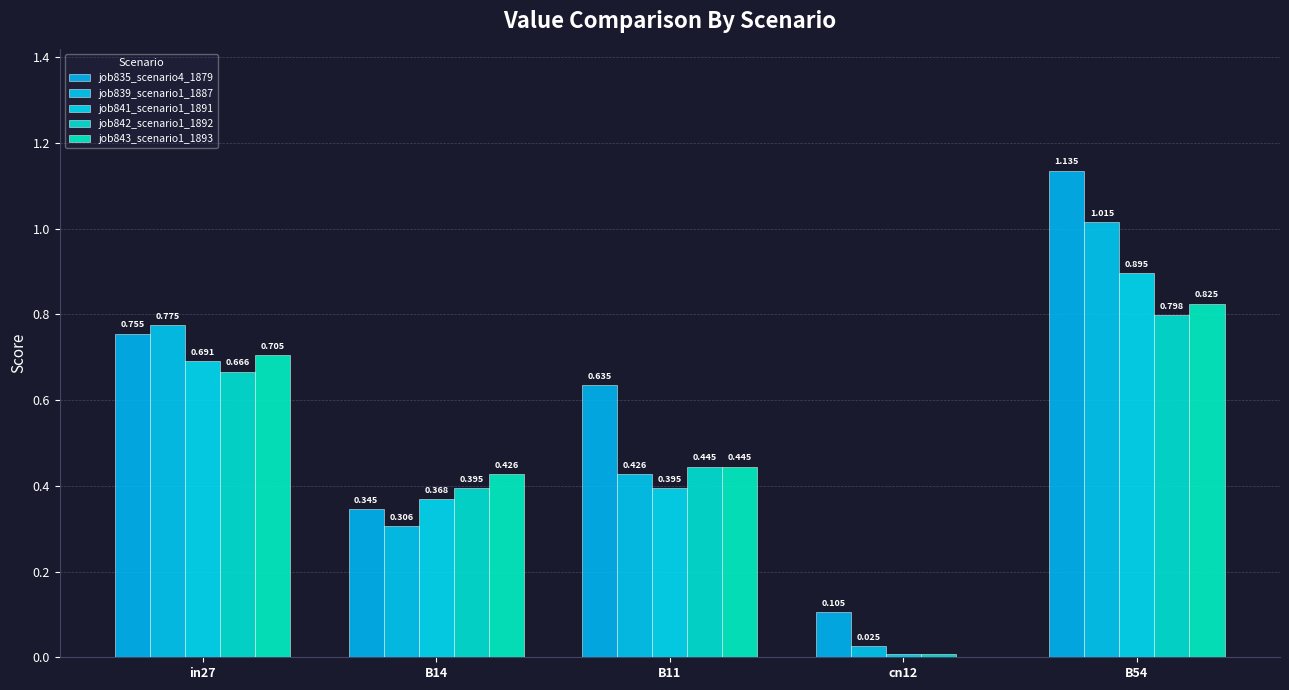

What are all the series names shown in the legend?

job835_scenario4_1879, job839_scenario1_1887, job841_scenario1_1891, job842_scenario1_1892, job843_scenario1_1893